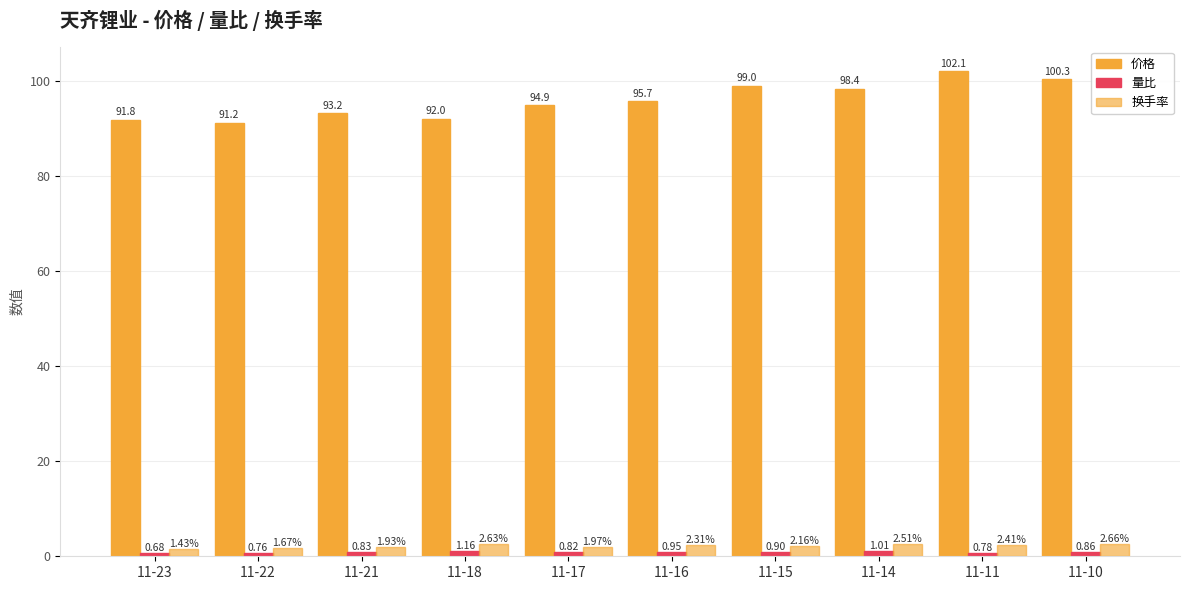

How many values in the 价格 series exceed 95?

5